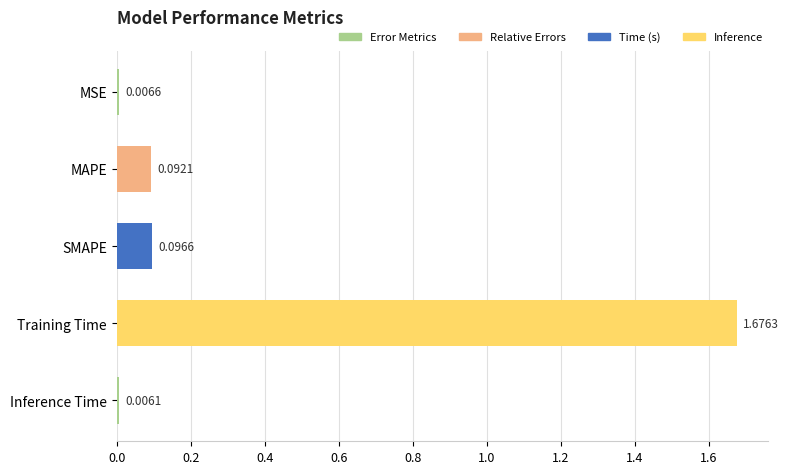

What is the change in value from MSE to Training Time?

+1.7